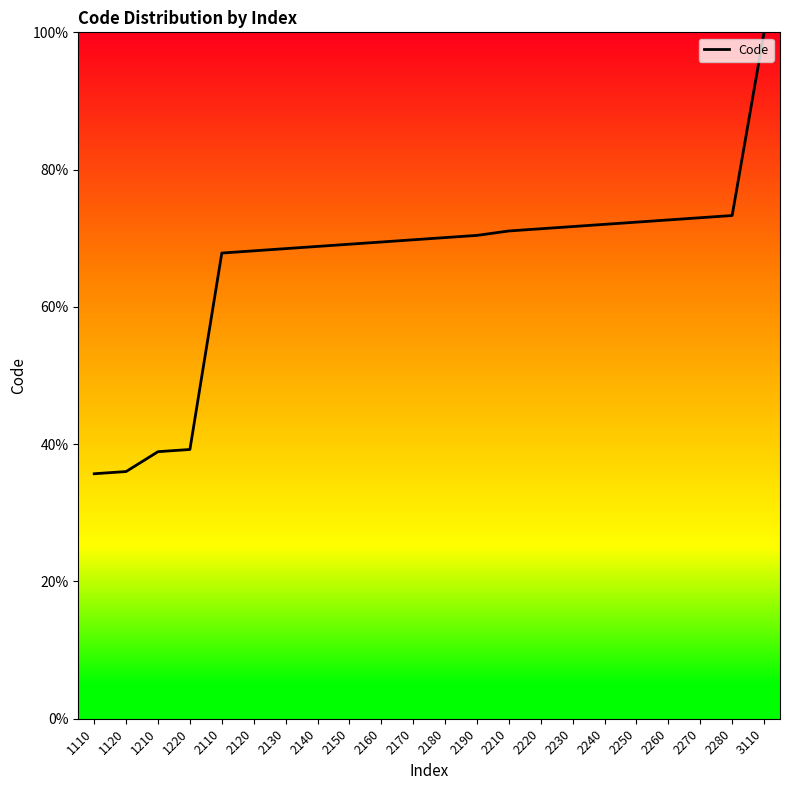

What is the difference between the values at 2110 and 2190?

2.6